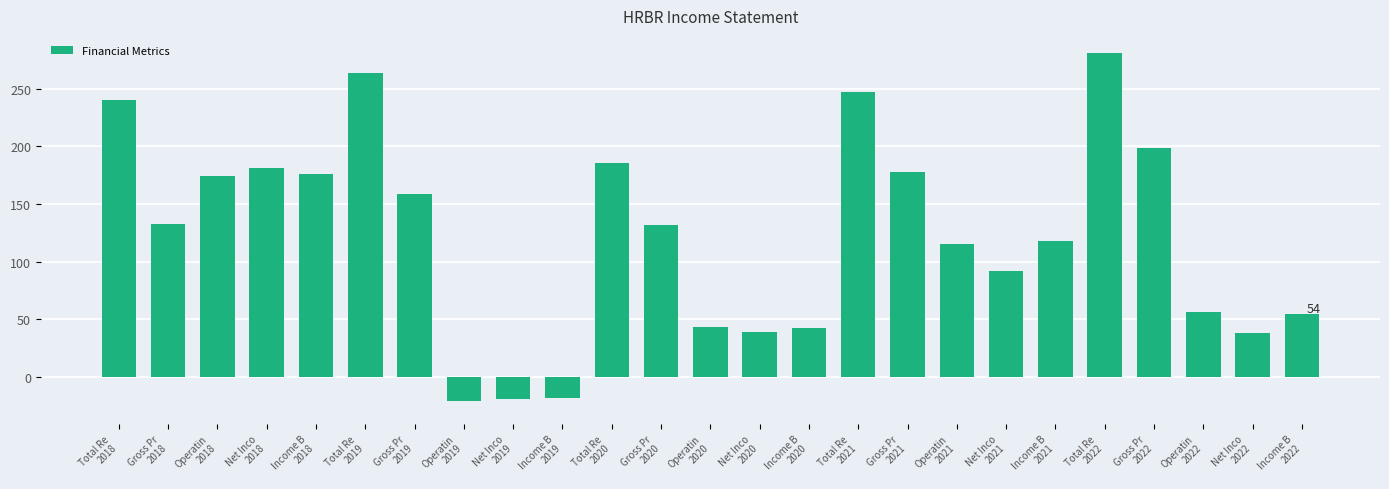

Between Operatin
2021 and Net Inco
2021, which is larger?

Operatin
2021